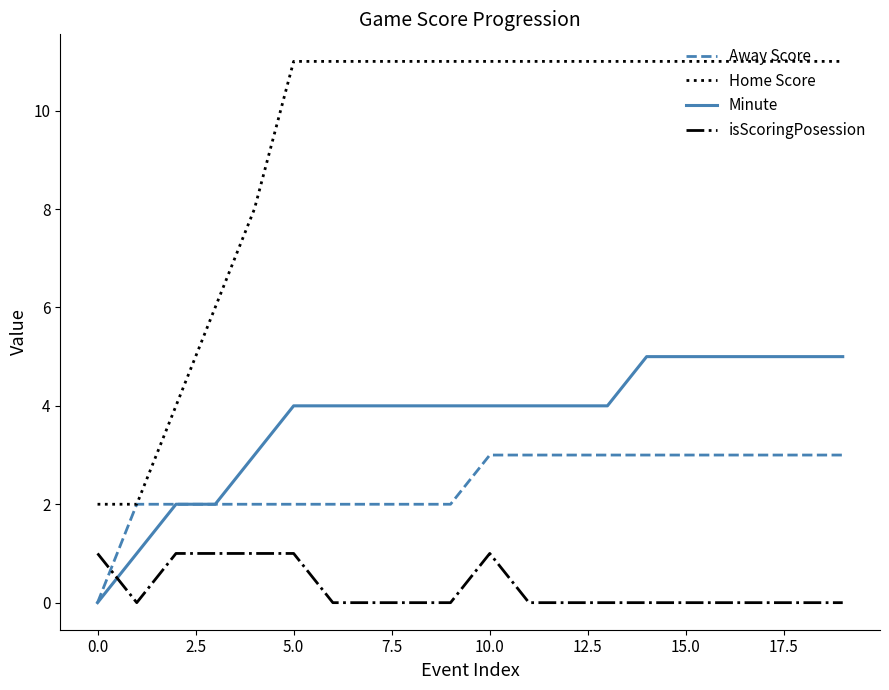

Which series has the largest total across all categories?

Home Score